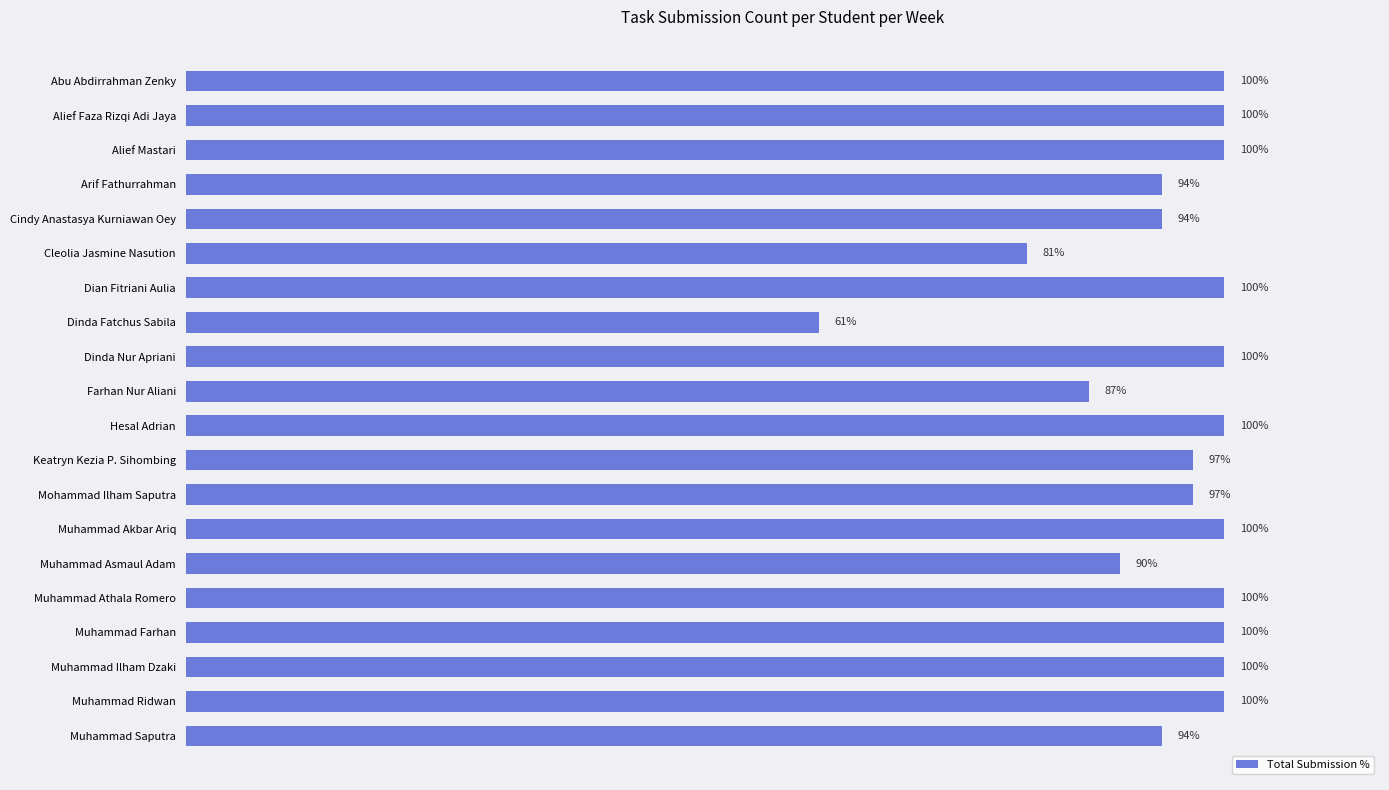

Which category has the lowest value across all series?

Dinda Fatchus Sabila